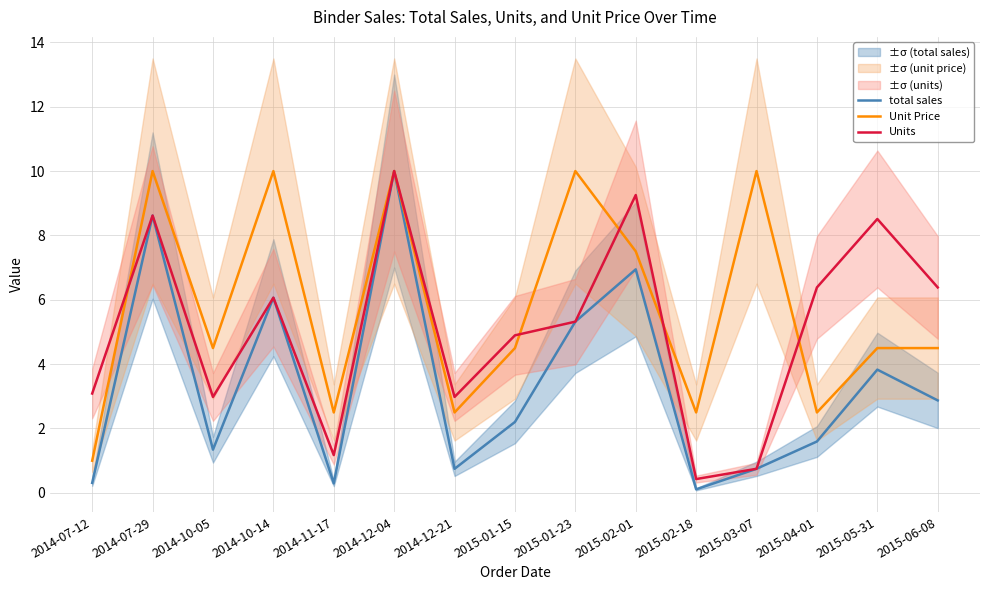

Reading left to right, list all the values displayed in this chart.

total sales: 0.3	8.6	1.3	6.1	0.3	10.0	0.7	2.2	5.3	6.9	0.1	0.7	1.6	3.8	2.9
Unit Price: 1.0	10.0	4.5	10.0	2.5	10.0	2.5	4.5	10.0	7.5	2.5	10.0	2.5	4.5	4.5
Units: 3.1	8.6	3.0	6.1	1.2	10.0	3.0	4.9	5.3	9.3	0.4	0.7	6.4	8.5	6.4